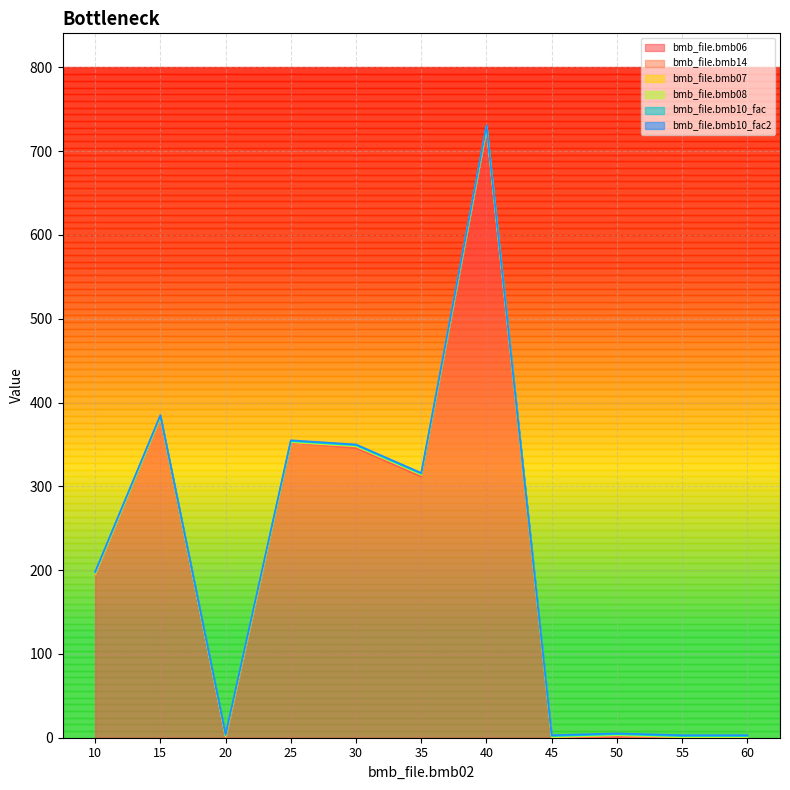

The bmb_file.bmb10_fac2 series shows 1.8 at 40. True or false?

False